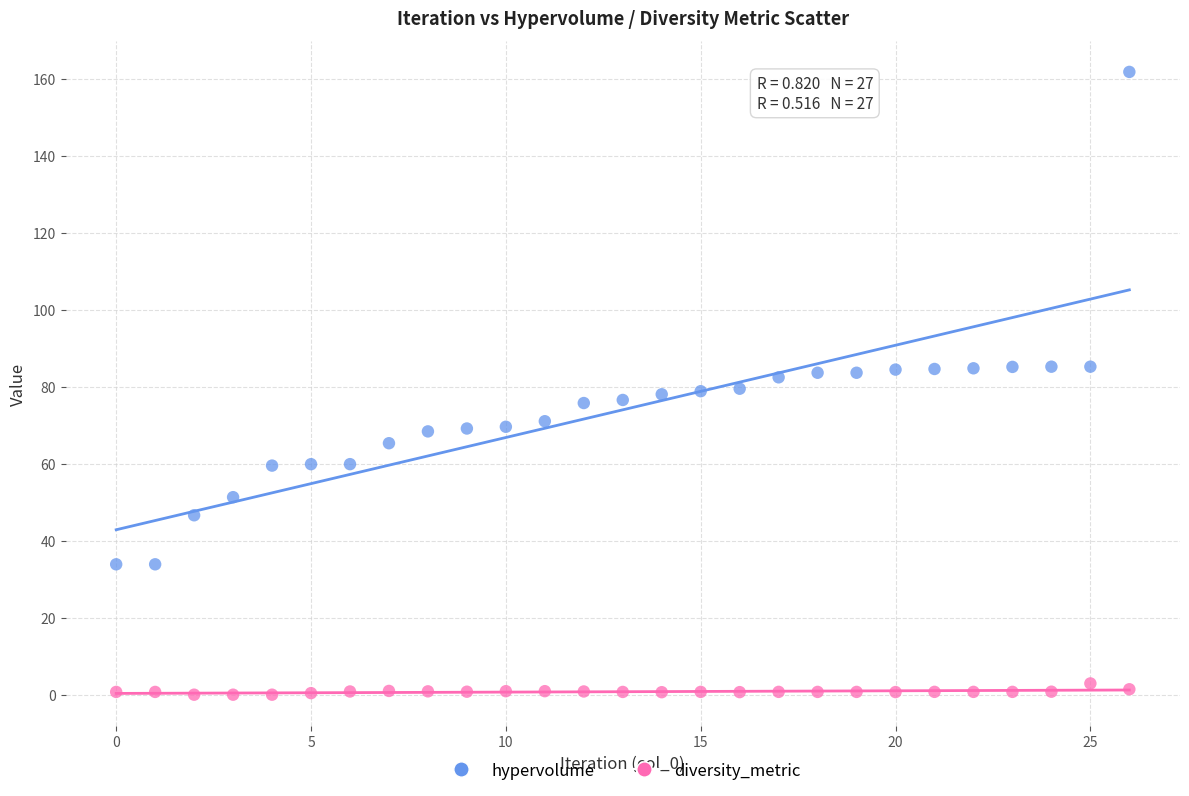

What are all the series names shown in the legend?

hypervolume, diversity_metric